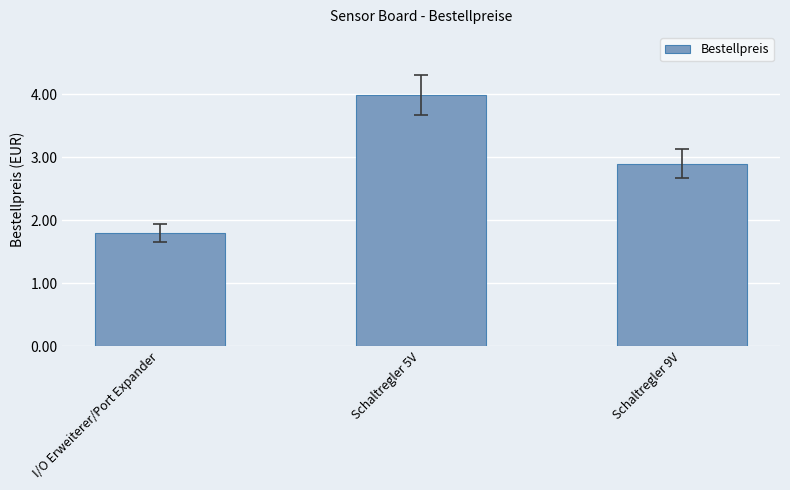

What is the difference between the maximum and minimum values?

2.2